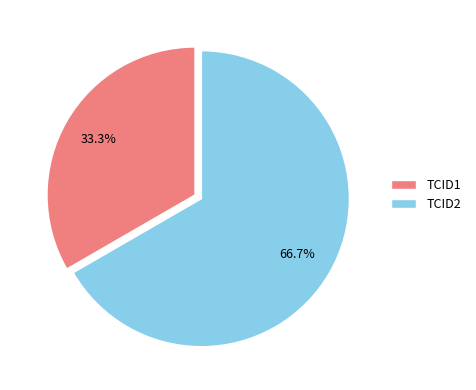

Which has a higher value, TCID2 or TCID1?

TCID2